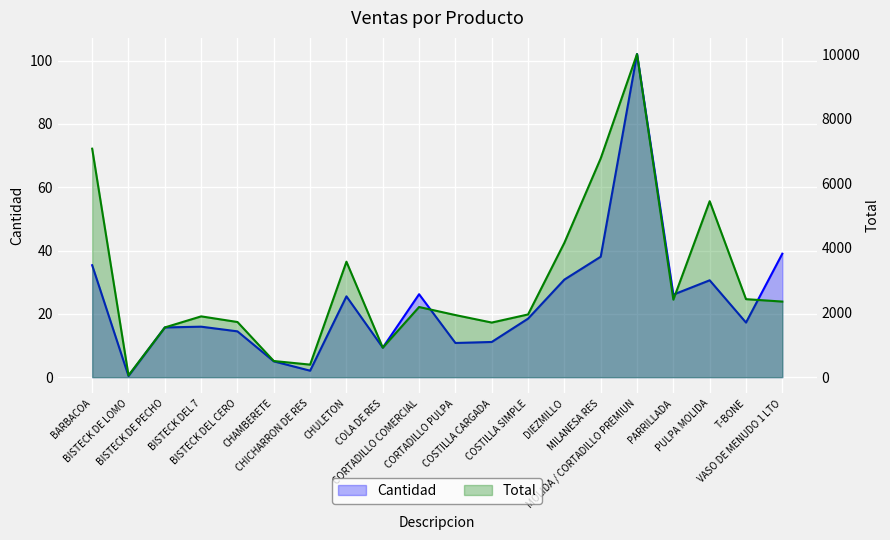

Is it true that Cantidad equals 25.5 at CHULETON?

True